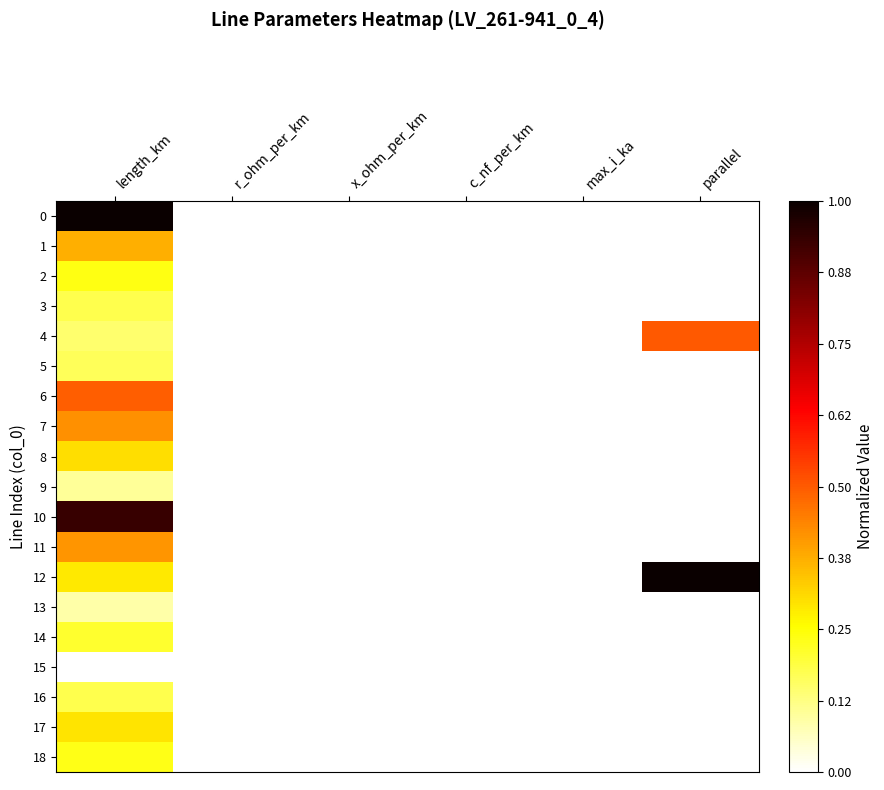

Reading left to right, list all the values displayed in this chart.

0: length_km=1.0	r_ohm_per_km=0.0	x_ohm_per_km=0.0	c_nf_per_km=0.0	max_i_ka=0.0	parallel=0.0
1: length_km=0.4	r_ohm_per_km=0.0	x_ohm_per_km=0.0	c_nf_per_km=0.0	max_i_ka=0.0	parallel=0.0
2: length_km=0.2	r_ohm_per_km=0.0	x_ohm_per_km=0.0	c_nf_per_km=0.0	max_i_ka=0.0	parallel=0.0
3: length_km=0.2	r_ohm_per_km=0.0	x_ohm_per_km=0.0	c_nf_per_km=0.0	max_i_ka=0.0	parallel=0.0
4: length_km=0.1	r_ohm_per_km=0.0	x_ohm_per_km=0.0	c_nf_per_km=0.0	max_i_ka=0.0	parallel=0.5
5: length_km=0.2	r_ohm_per_km=0.0	x_ohm_per_km=0.0	c_nf_per_km=0.0	max_i_ka=0.0	parallel=0.0
6: length_km=0.5	r_ohm_per_km=0.0	x_ohm_per_km=0.0	c_nf_per_km=0.0	max_i_ka=0.0	parallel=0.0
7: length_km=0.4	r_ohm_per_km=0.0	x_ohm_per_km=0.0	c_nf_per_km=0.0	max_i_ka=0.0	parallel=0.0
8: length_km=0.3	r_ohm_per_km=0.0	x_ohm_per_km=0.0	c_nf_per_km=0.0	max_i_ka=0.0	parallel=0.0
9: length_km=0.1	r_ohm_per_km=0.0	x_ohm_per_km=0.0	c_nf_per_km=0.0	max_i_ka=0.0	parallel=0.0
10: length_km=0.9	r_ohm_per_km=0.0	x_ohm_per_km=0.0	c_nf_per_km=0.0	max_i_ka=0.0	parallel=0.0
11: length_km=0.4	r_ohm_per_km=0.0	x_ohm_per_km=0.0	c_nf_per_km=0.0	max_i_ka=0.0	parallel=0.0
12: length_km=0.3	r_ohm_per_km=0.0	x_ohm_per_km=0.0	c_nf_per_km=0.0	max_i_ka=0.0	parallel=1.0
13: length_km=0.1	r_ohm_per_km=0.0	x_ohm_per_km=0.0	c_nf_per_km=0.0	max_i_ka=0.0	parallel=0.0
14: length_km=0.2	r_ohm_per_km=0.0	x_ohm_per_km=0.0	c_nf_per_km=0.0	max_i_ka=0.0	parallel=0.0
15: length_km=0.0	r_ohm_per_km=0.0	x_ohm_per_km=0.0	c_nf_per_km=0.0	max_i_ka=0.0	parallel=0.0
16: length_km=0.2	r_ohm_per_km=0.0	x_ohm_per_km=0.0	c_nf_per_km=0.0	max_i_ka=0.0	parallel=0.0
17: length_km=0.3	r_ohm_per_km=0.0	x_ohm_per_km=0.0	c_nf_per_km=0.0	max_i_ka=0.0	parallel=0.0
18: length_km=0.2	r_ohm_per_km=0.0	x_ohm_per_km=0.0	c_nf_per_km=0.0	max_i_ka=0.0	parallel=0.0